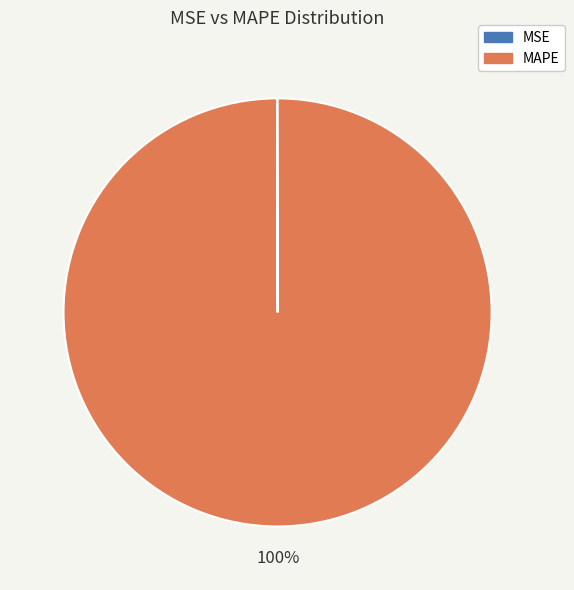

What percentage is the MAPE slice, to the nearest percent?

100%